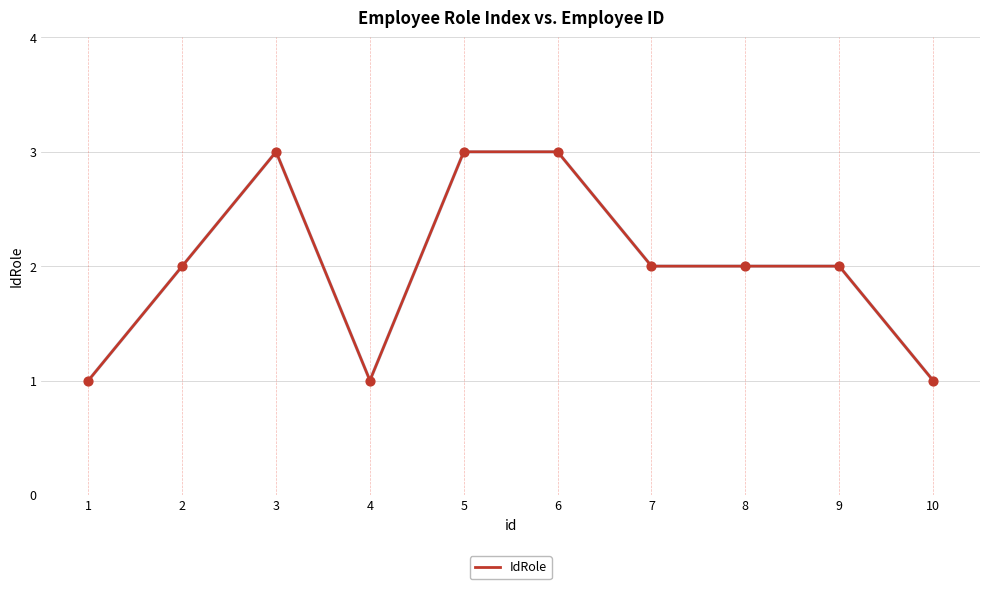

Which has a higher value, 5 or 2?

5